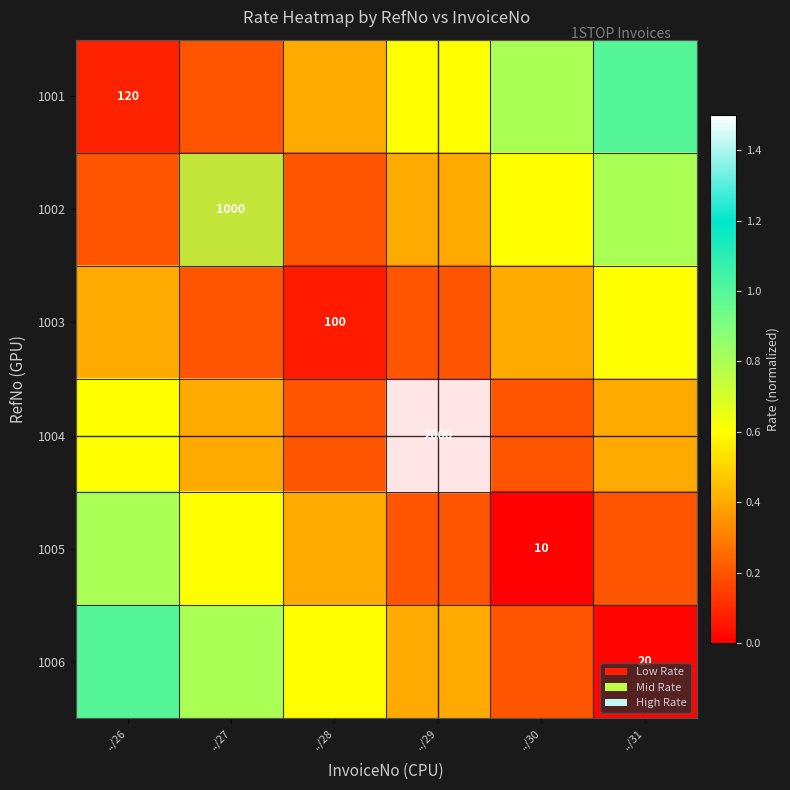

True or false: 1004 has a value of 2000.0 at ../29.

True